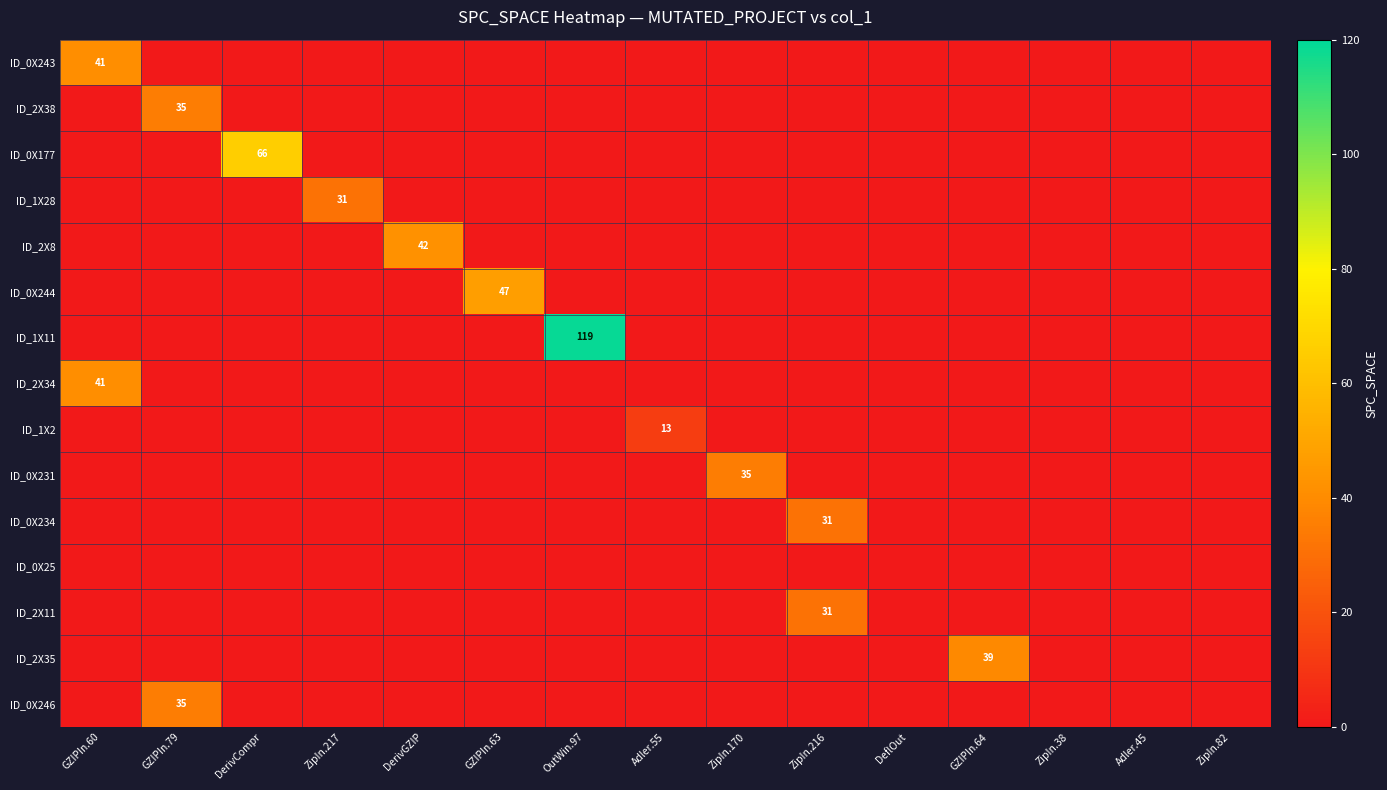

Is it true that ID_2X38 equals 51 at GZIPIn.79?

False